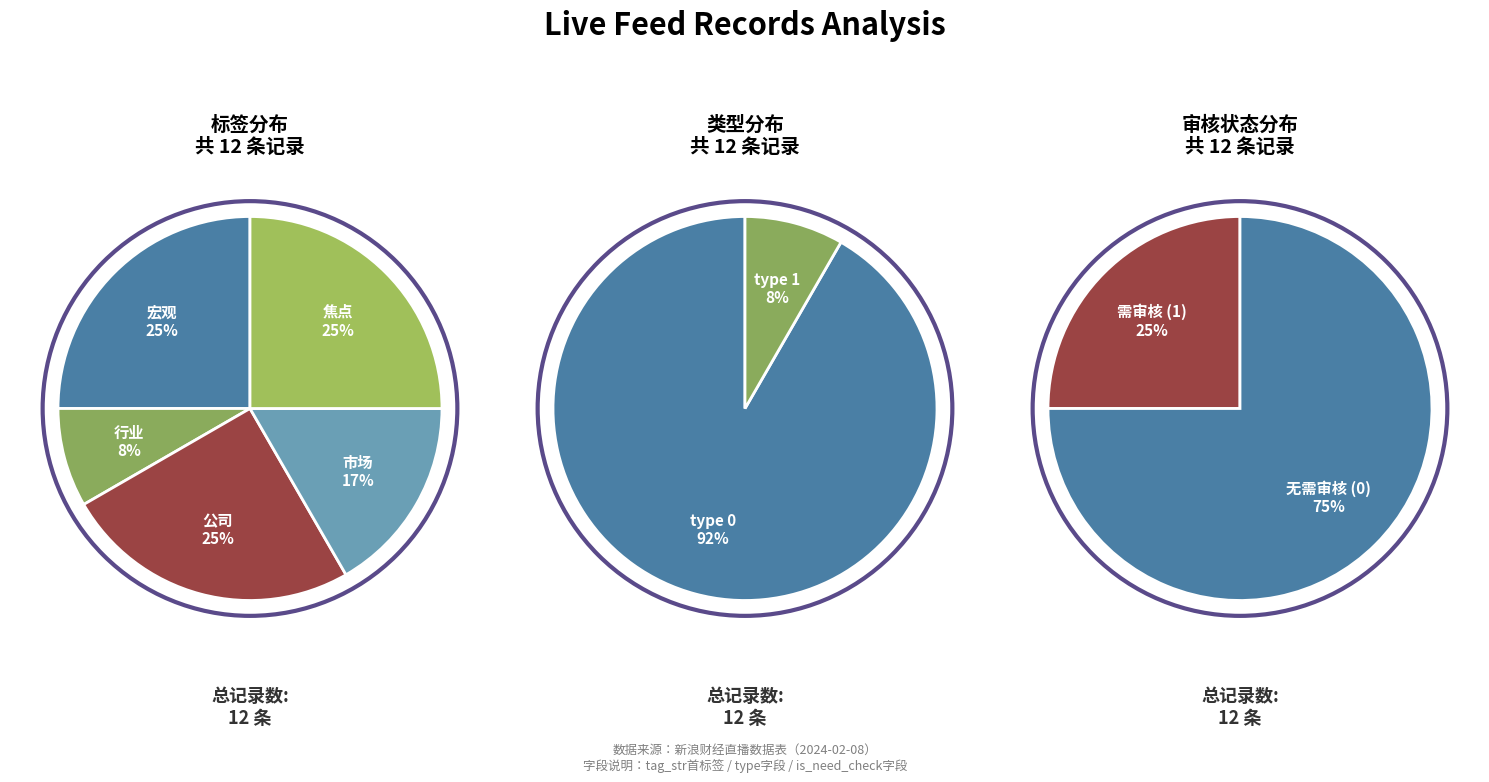

How many slices are in this pie chart?

5